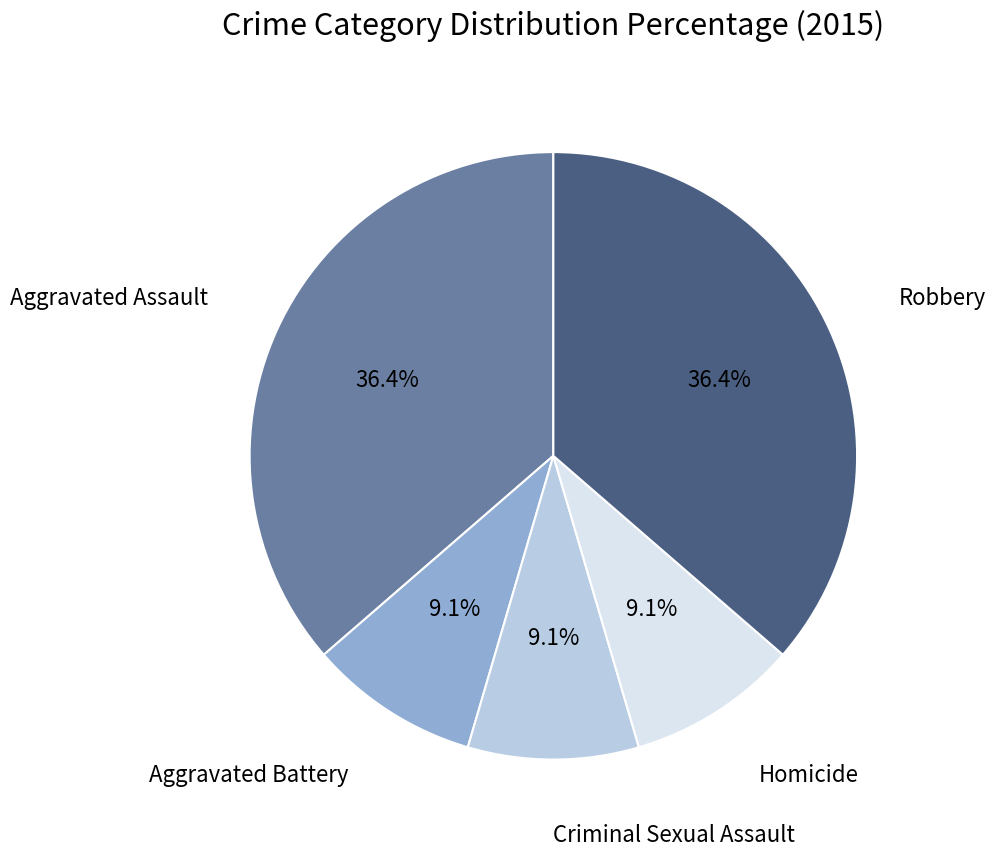

Is there a majority slice in this chart?

No